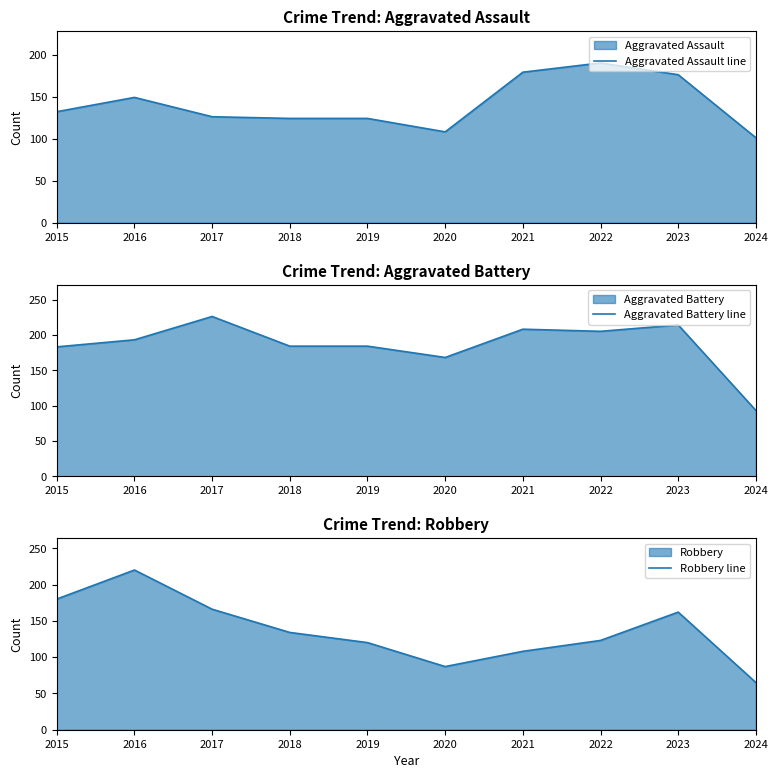

How many values in the Robbery line series are below 134?

5